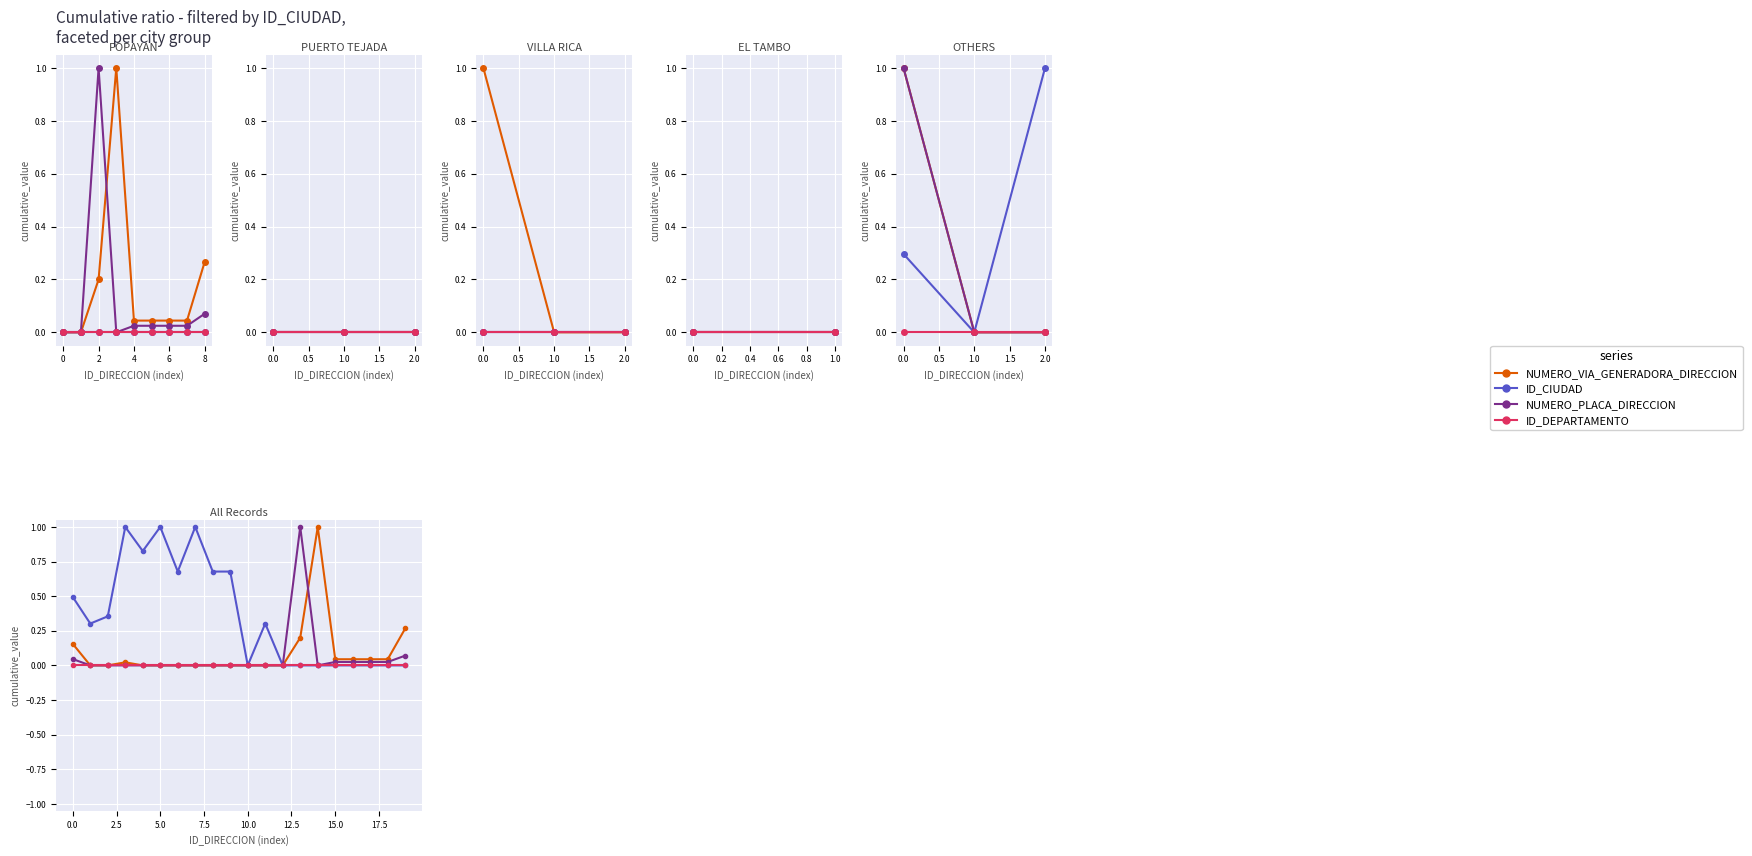

Reading left to right, what are all the values shown in this chart?

NUMERO_VIA_GENERADORA_DIRECCION: 0.2	0.0	0.0	0.0	0.0	0.0	0.0	0.0	0.0	0.0	0.0	0.0	0.0	0.2	1.0	0.0	0.0	0.0	0.0	0.3
ID_CIUDAD: 0.5	0.3	0.4	1.0	0.8	1.0	0.7	1.0	0.7	0.7	0.0	0.3	0.0	0.0	0.0	0.0	0.0	0.0	0.0	0.0
NUMERO_PLACA_DIRECCION: 0.0	0.0	0.0	0.0	0.0	0.0	0.0	0.0	0.0	0.0	0.0	0.0	0.0	1.0	0.0	0.0	0.0	0.0	0.0	0.1
ID_DEPARTAMENTO: 0.0	0.0	0.0	0.0	0.0	0.0	0.0	0.0	0.0	0.0	0.0	0.0	0.0	0.0	0.0	0.0	0.0	0.0	0.0	0.0